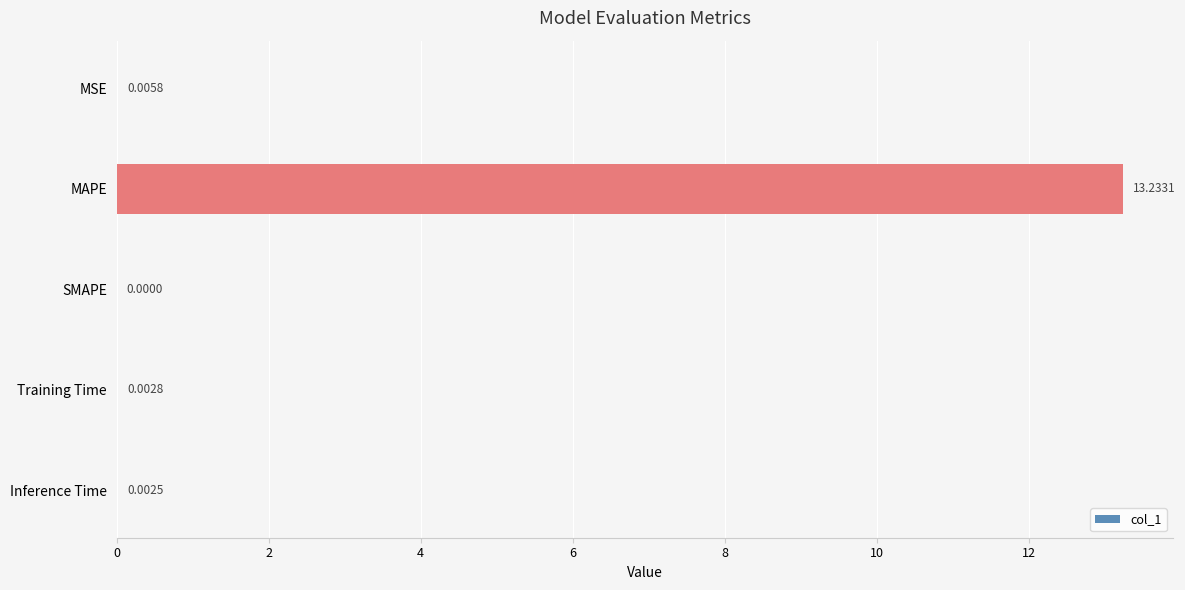

Between MSE and MAPE, which is larger?

MAPE